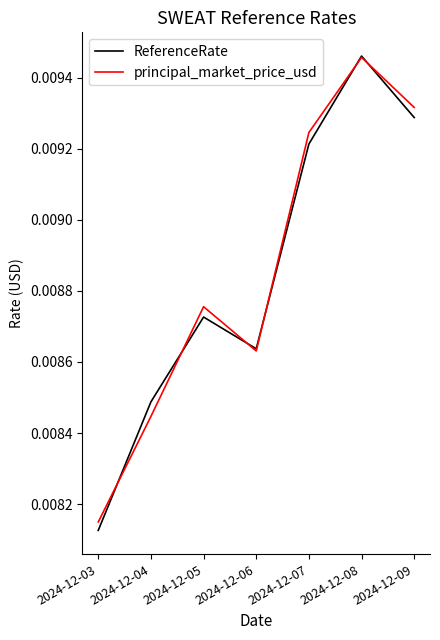

Where do ReferenceRate and principal_market_price_usd first cross each other?

2024-12-03 and 2024-12-04